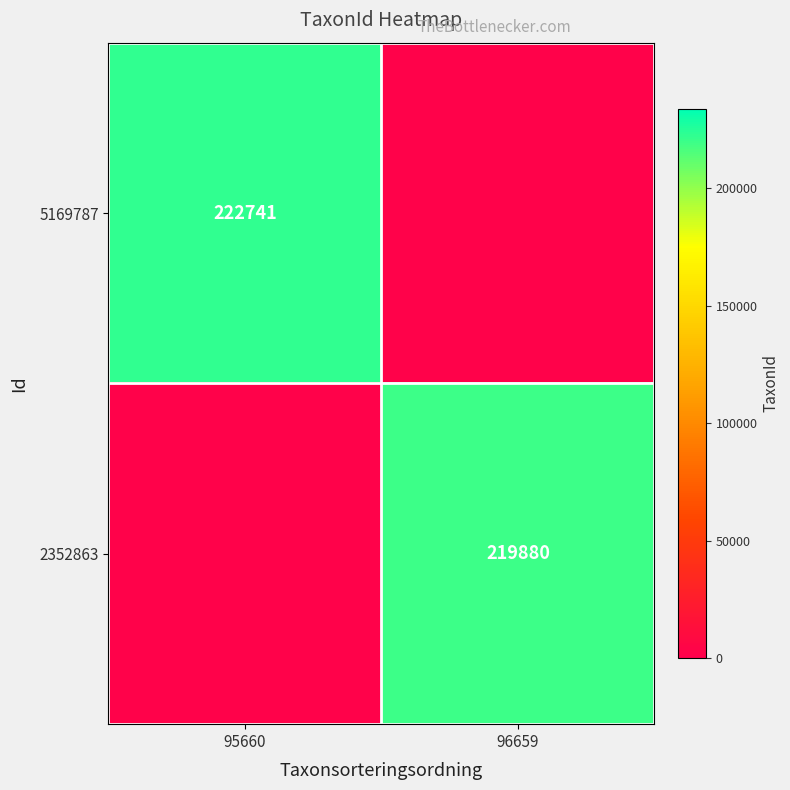

The value of 2352863 at 96659 is 358910.7. True or false?

False